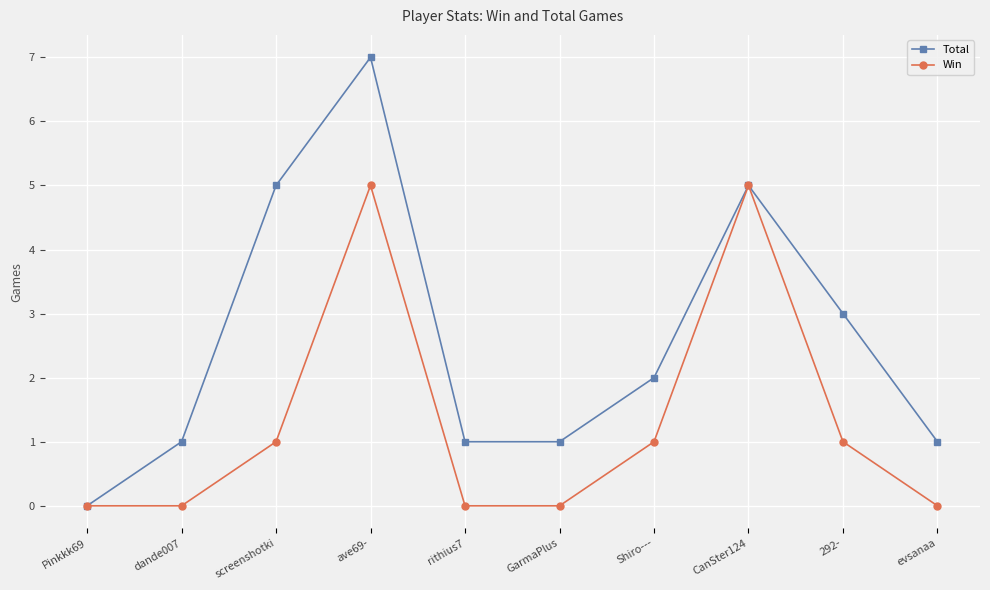

How many lines are shown in the chart?

2